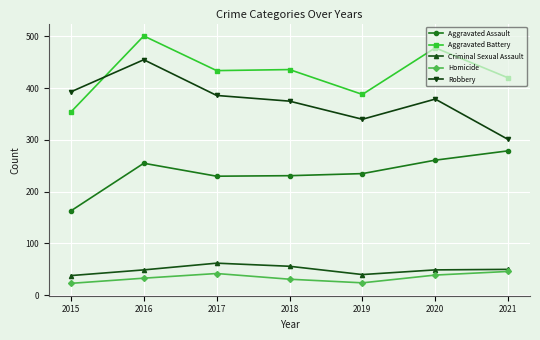

Which series has the largest range (max minus min)?

Robbery